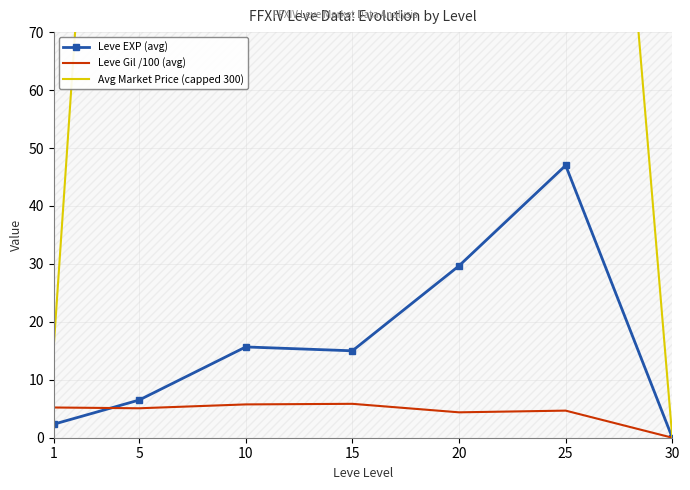

At how many categories does at least one series exceed 73?

5